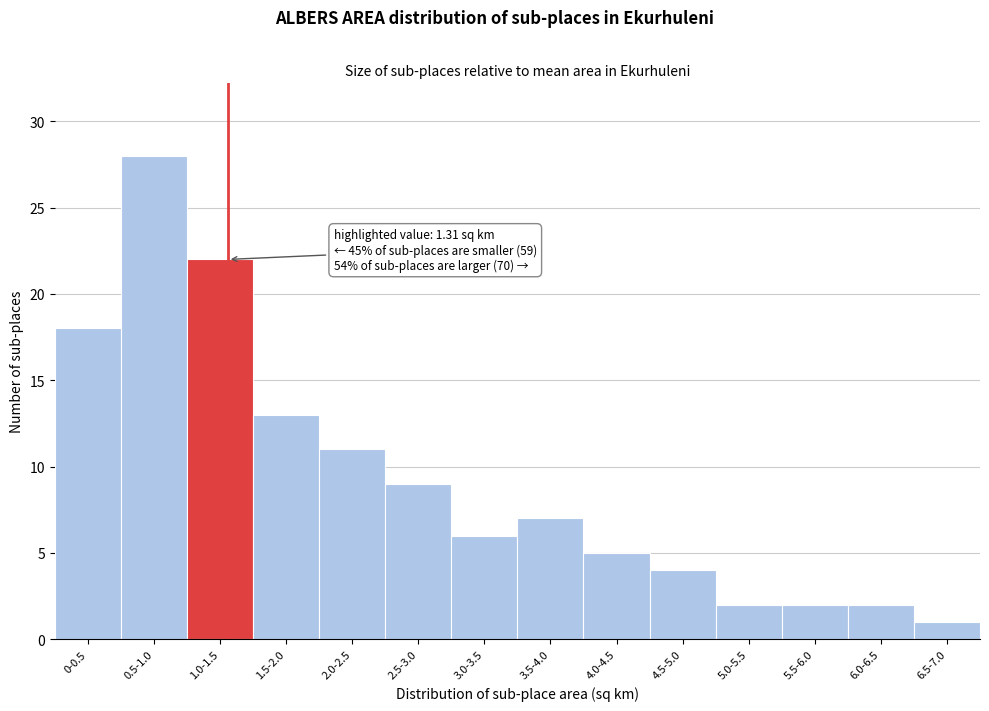

Reading left to right, what are all the values shown in this chart?

18	28	22	13	11	9	6	7	5	4	2	2	2	1